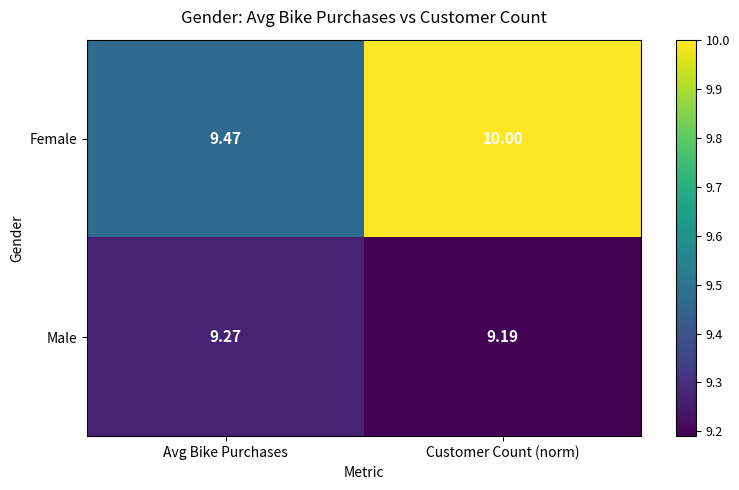

Rank the series at Customer Count (norm) from highest to lowest value.

Female, Male